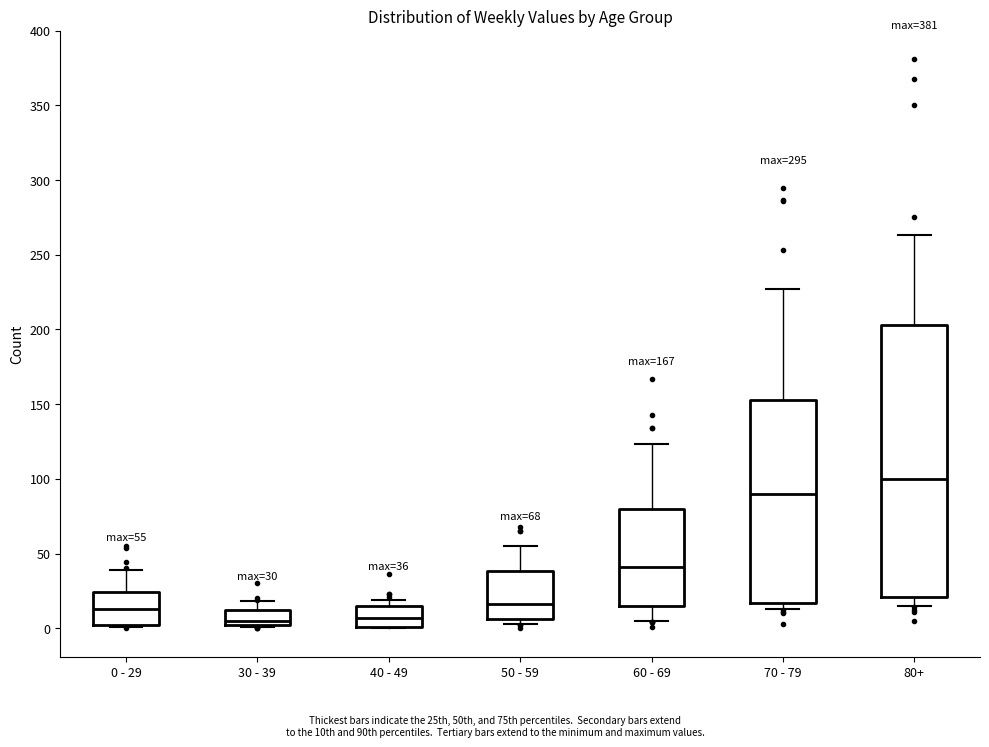

Which box is the tallest, from its lower edge to its upper edge?

80+